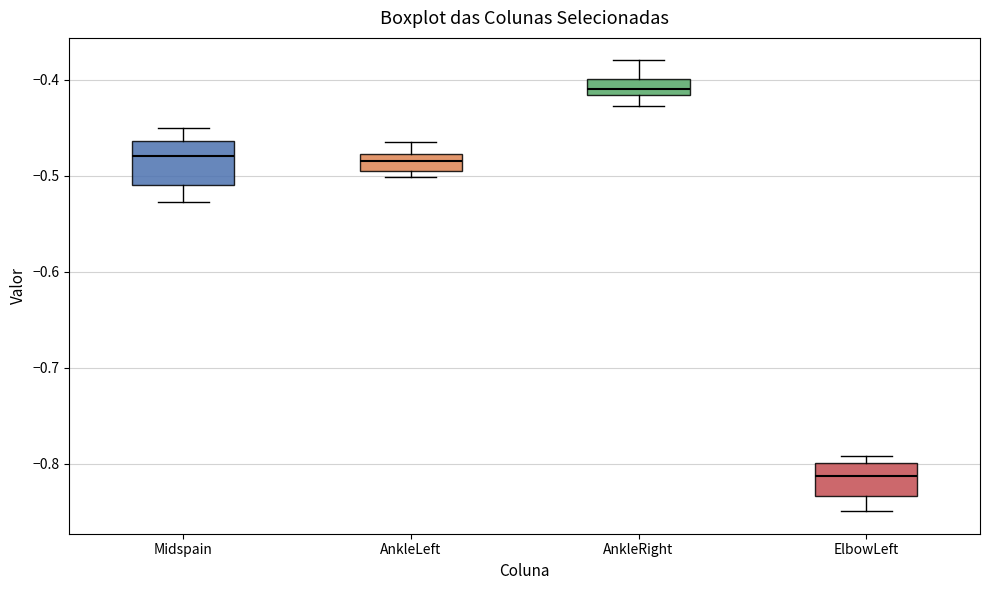

Reading left to right, read every box against the y-axis: the position of its median line, the range the box covers, and the ends of its whiskers. The values are not printed on the chart, so give them approximately, as read against the axis.

Midspain: median -0.48, box -0.51 to -0.46, whiskers -0.53 to -0.45
AnkleLeft: median -0.48 (inside the box), box -0.50 to -0.48, whiskers -0.50 (just below the box's lower edge) to -0.46
AnkleRight: median -0.41, box -0.42 to -0.40, whiskers -0.43 to -0.38
ElbowLeft: median -0.81, box -0.83 to -0.80, whiskers -0.85 to -0.79